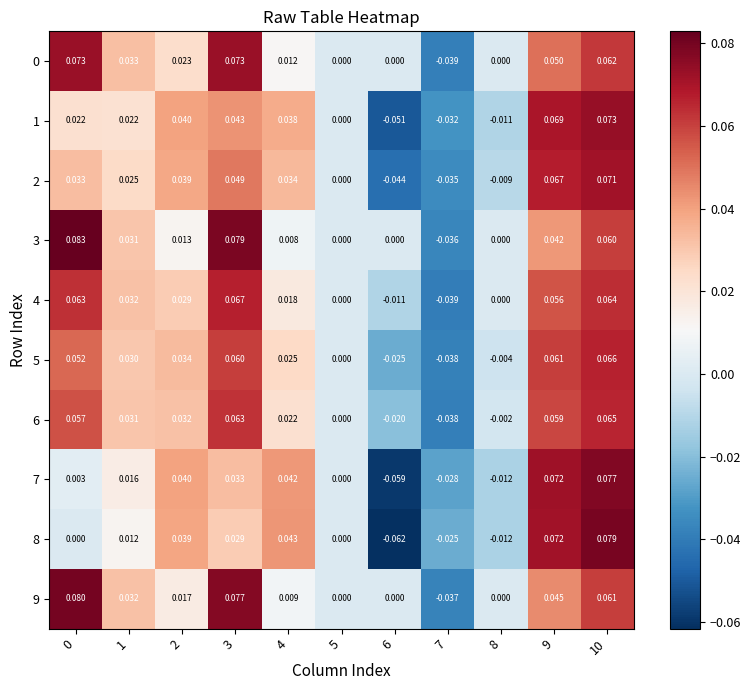

Is the value of 6 at 6 greater than the value of 1 at 2?

No